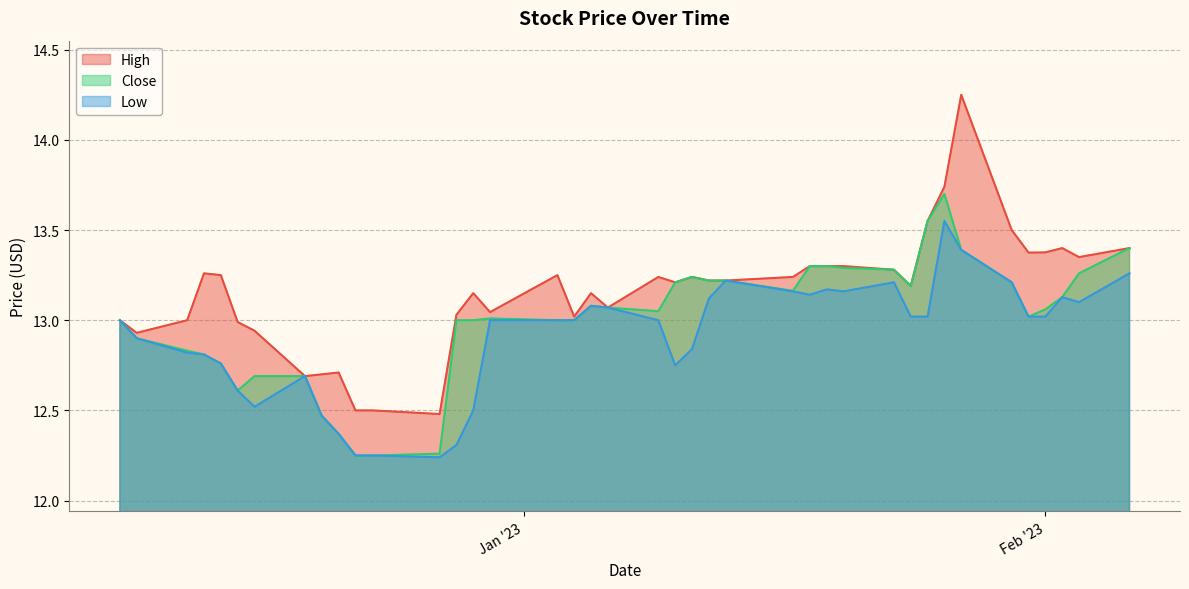

Which series has the largest range (max minus min)?

High